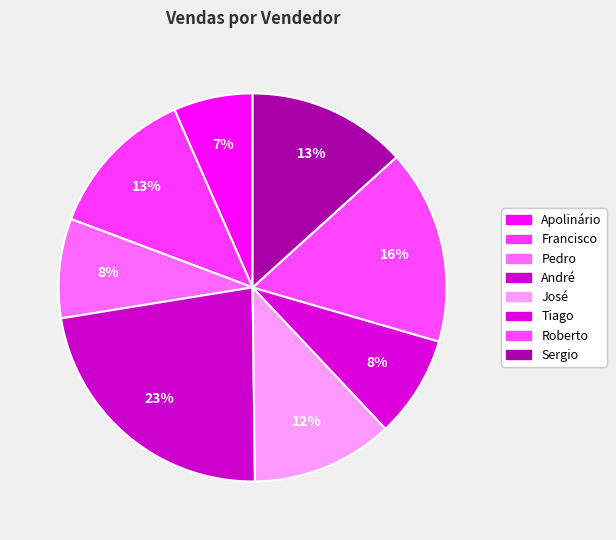

To the nearest percent, what is the difference between the largest and smallest slice percentages?

16%